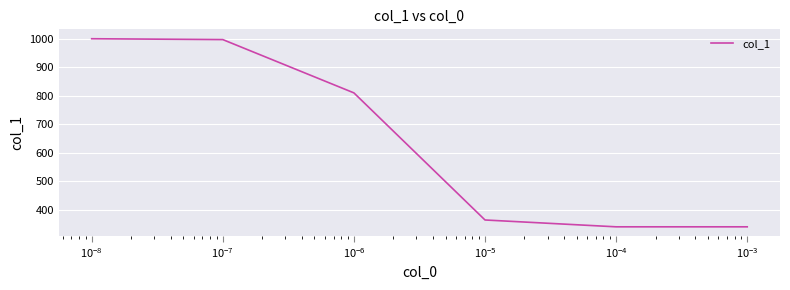

What is the minimum value shown in the chart?

340